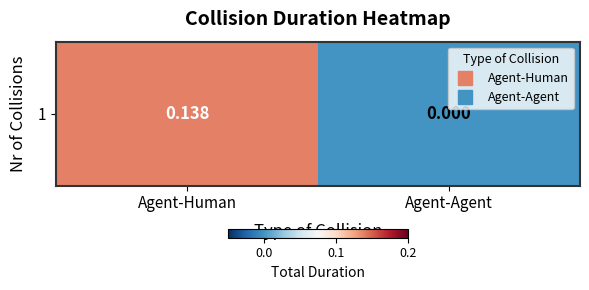

Is it true that the value at Agent-Human is 0.1?

True